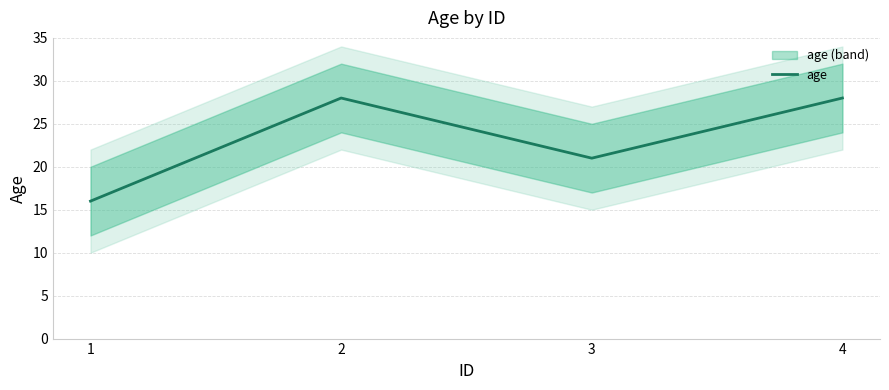

How many values are below 28?

2